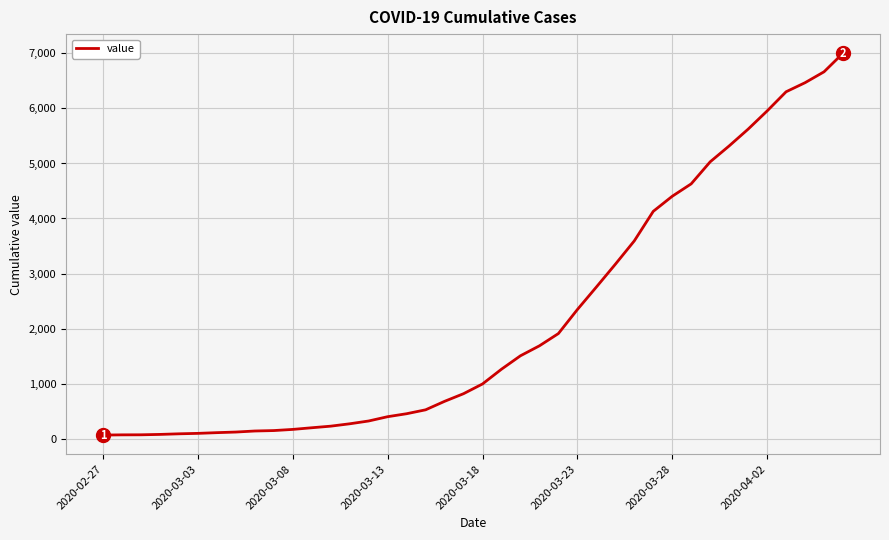

Does the chart display data point markers on the line(s)?

No